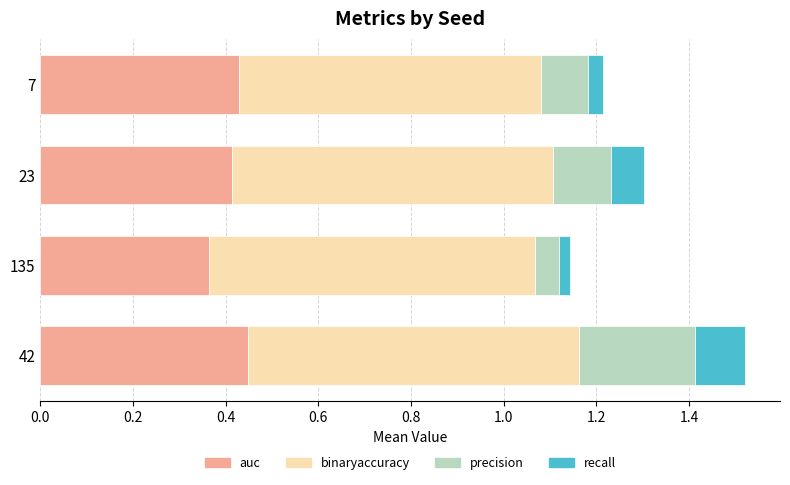

What is the sum of all auc values?

1.7